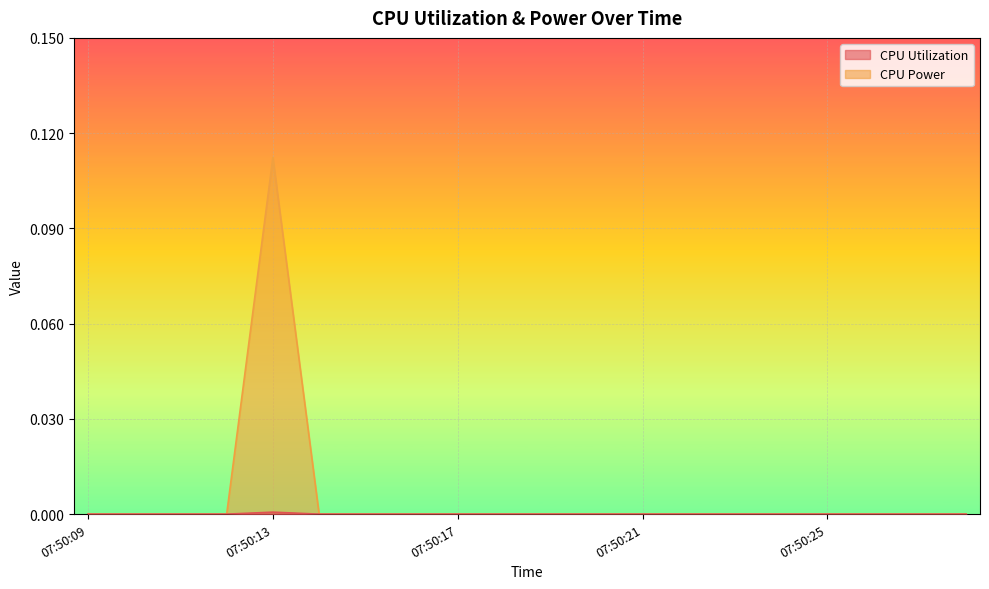

What are all the series names shown in the legend?

CPU Utilization, CPU Power